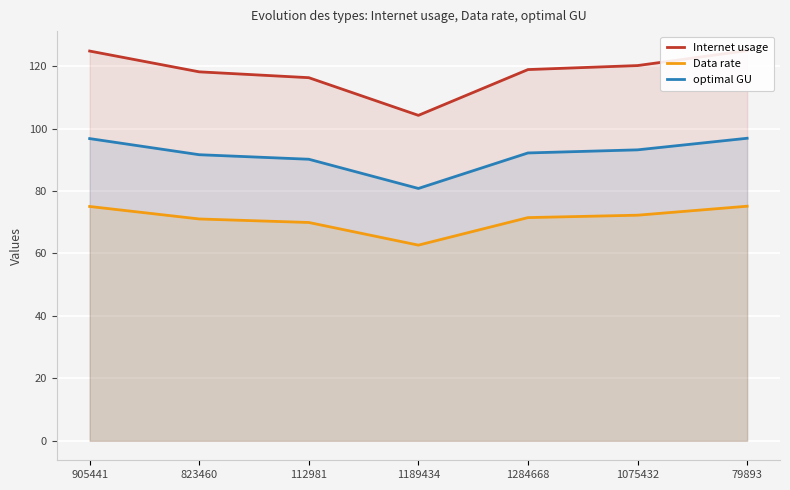

Does the chart display data point markers on the line(s)?

No